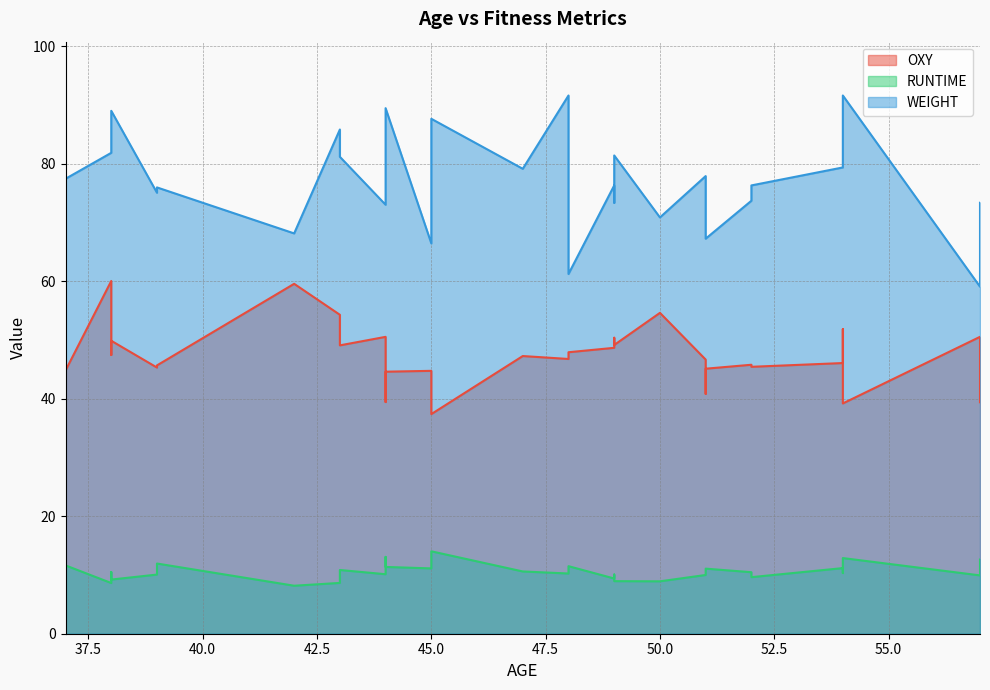

True or false: WEIGHT and RUNTIME intersect in this chart.

False